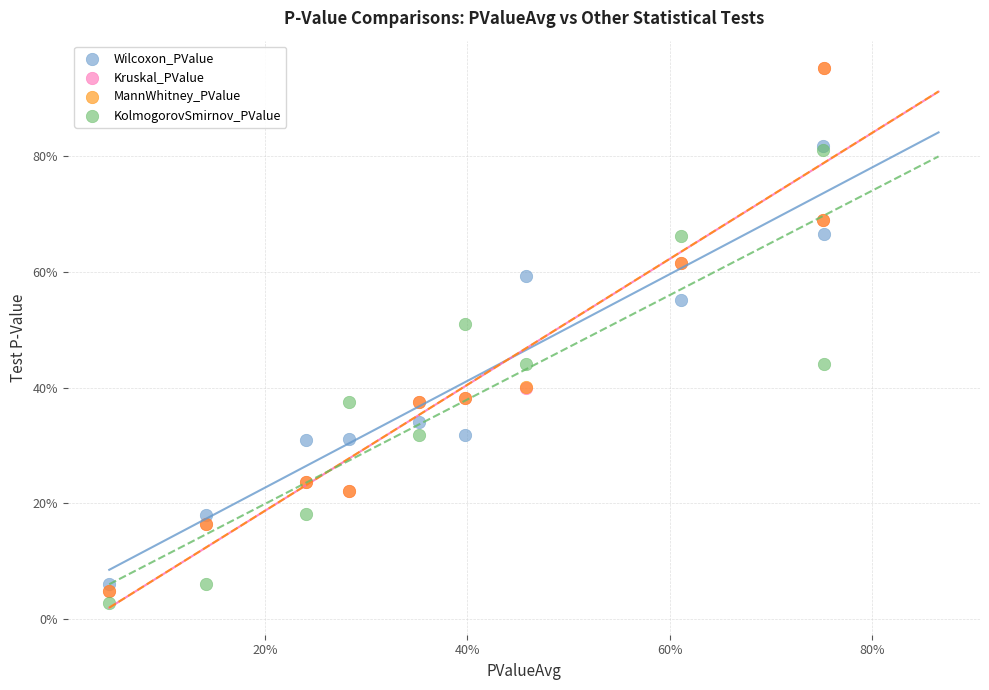

What are all the series names shown in the legend?

Wilcoxon_PValue, Kruskal_PValue, MannWhitney_PValue, KolmogorovSmirnov_PValue